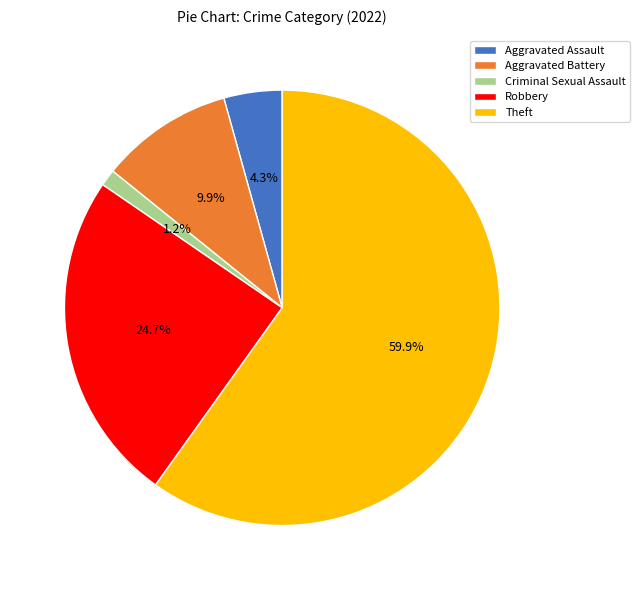

To the nearest percent, what is the difference between the Aggravated Assault and Aggravated Battery slice percentages?

6%